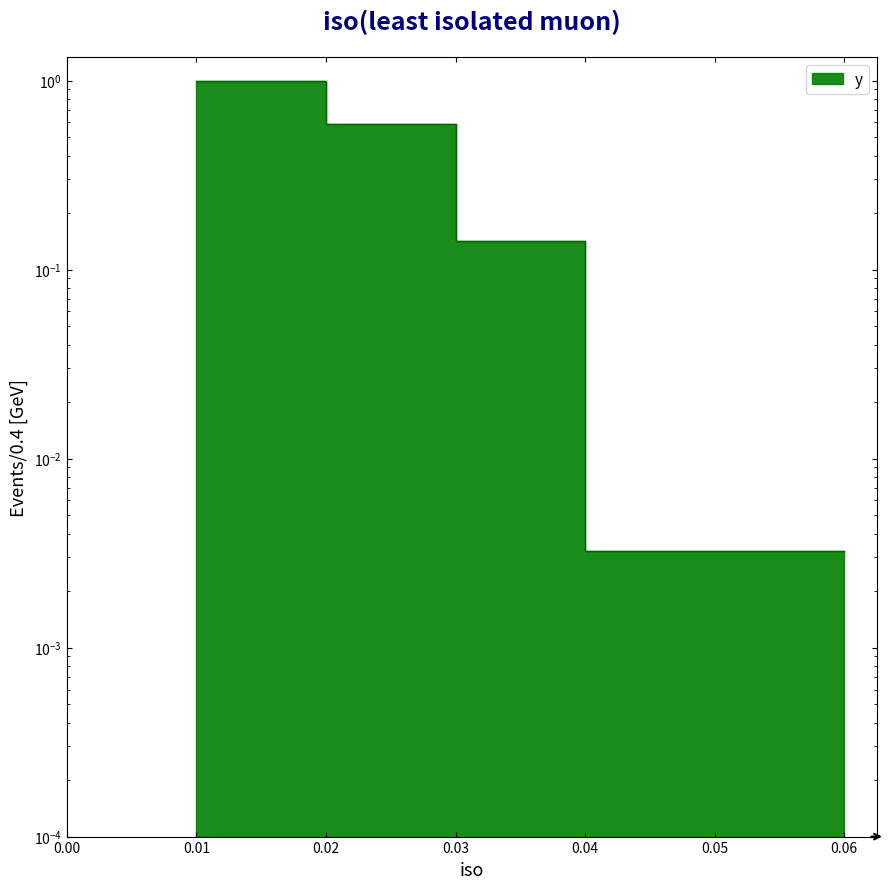

What is the change in value from 0.01 to 0.02?

-0.4